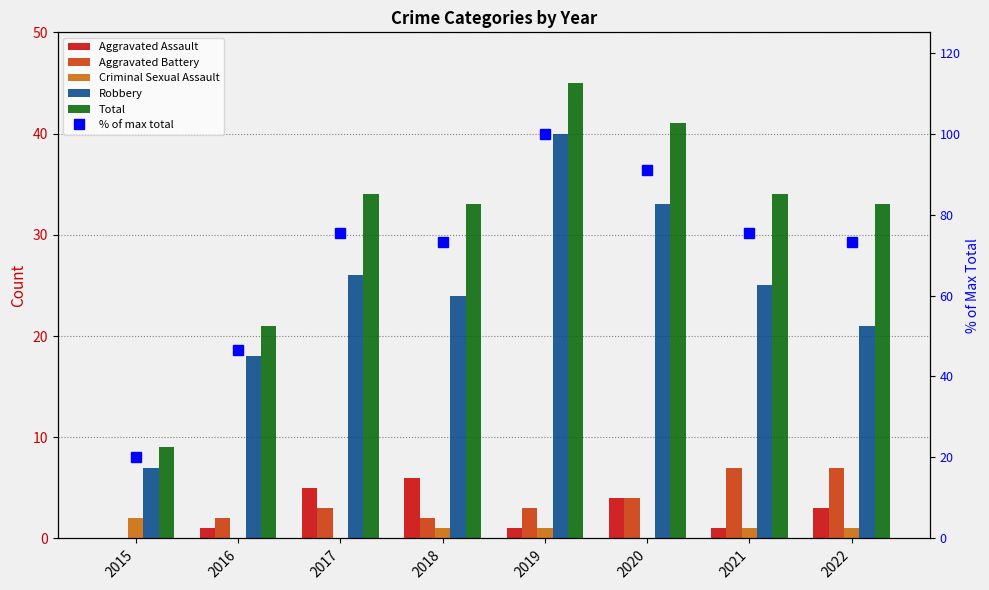

Which category has the lowest value in the Total series?

2015